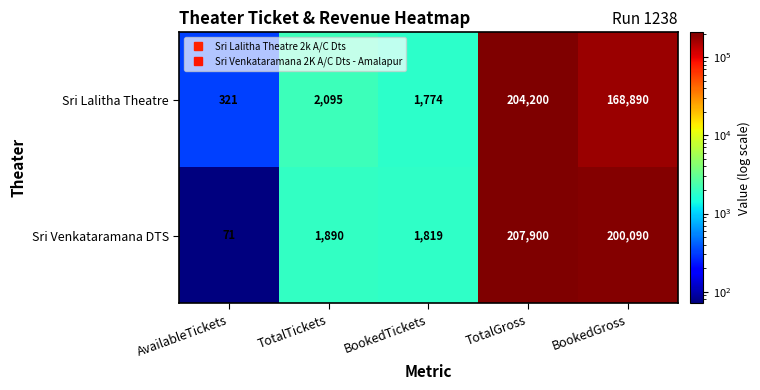

True or false: Sri Lalitha Theatre has a value of 168890 at BookedGross.

True